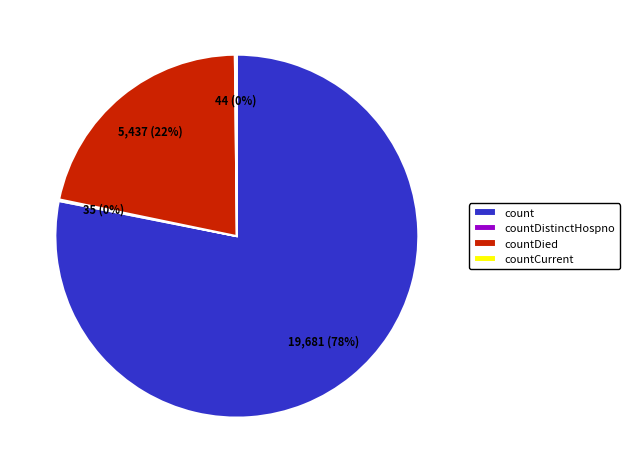

To the nearest percent, what percentage of the pie is countDied?

22%